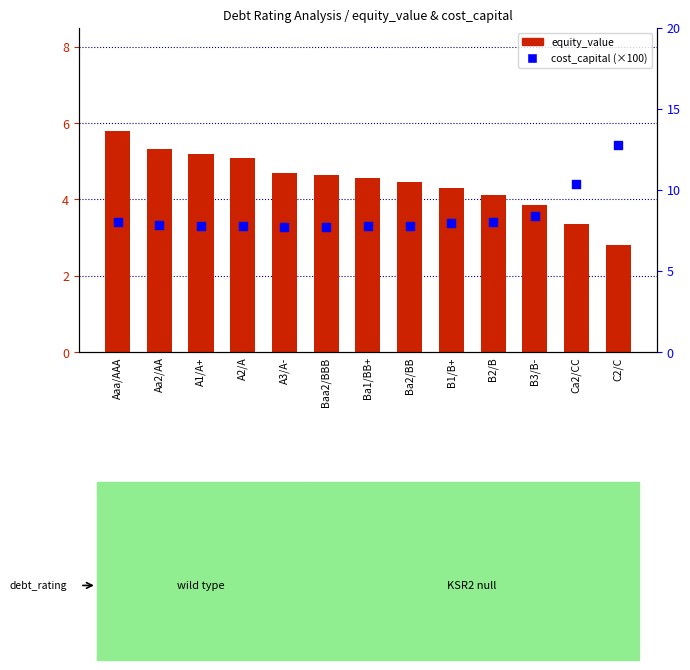

Is the value of equity_value at C2/C greater than the value of cost_capital (×100) at A3/A-?

No